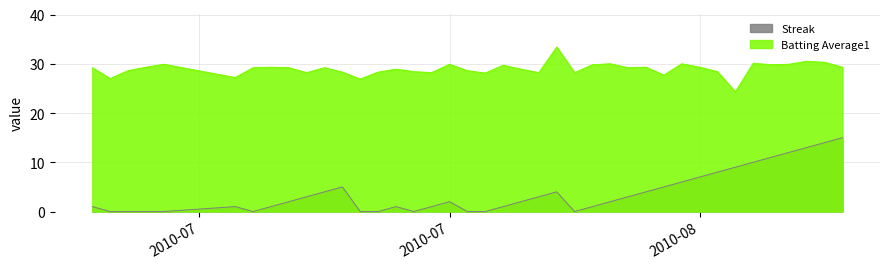

What is the sum of the Streak values at 2010-07-16 and 2010-07-21?

5.0